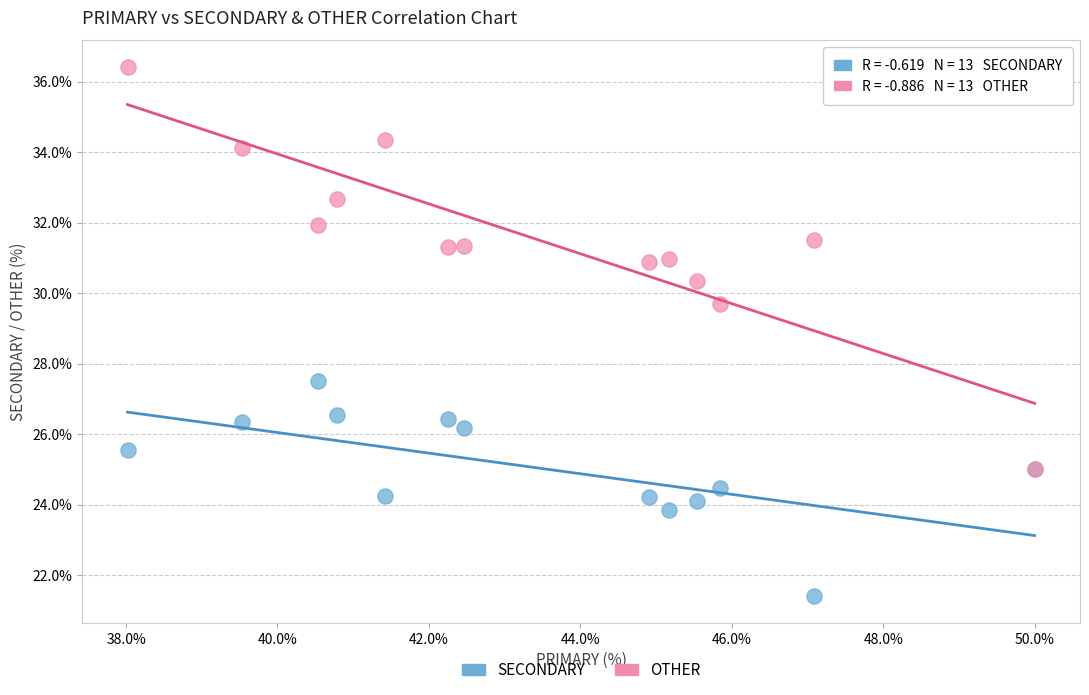

Across all series, what Y value is closest to 28?

27.5